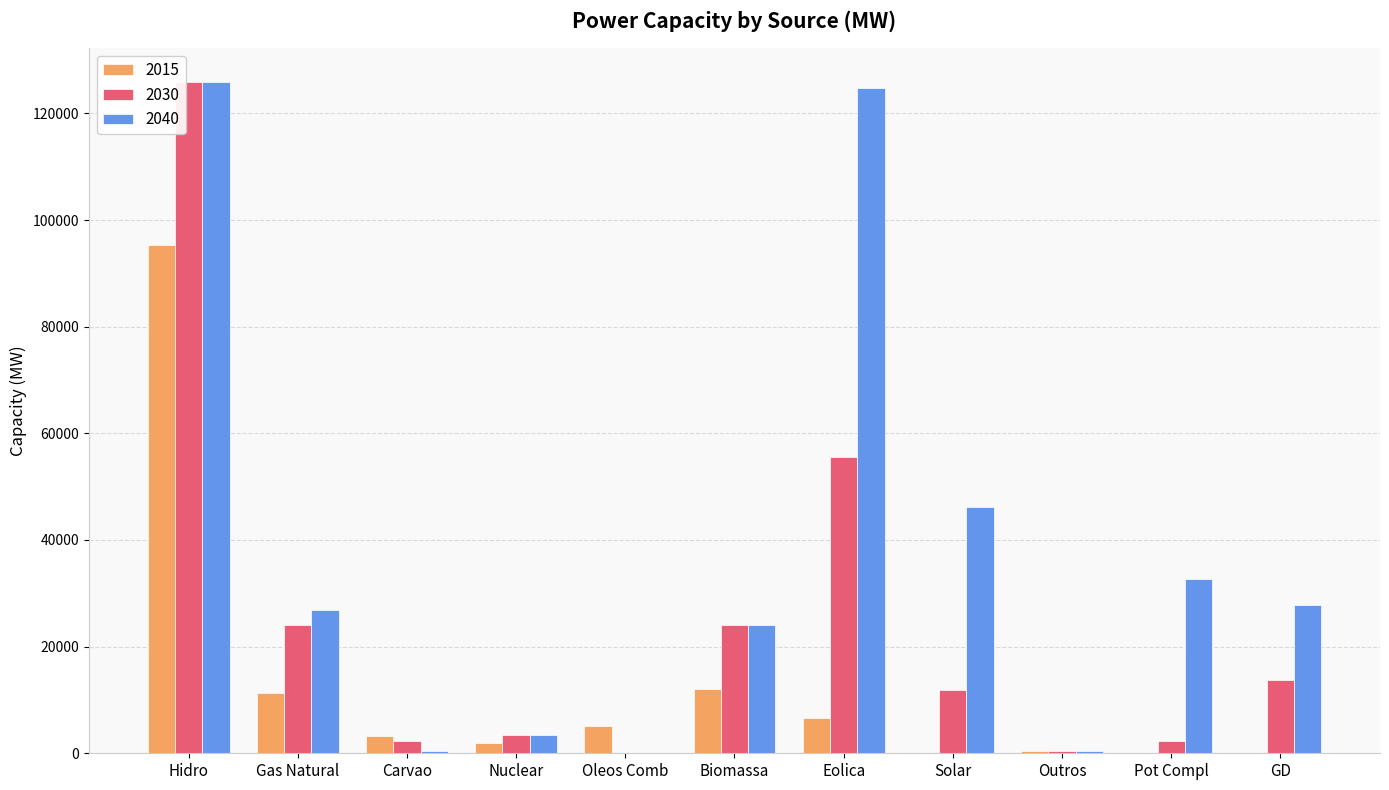

Is the value of 2040 at Hidro greater than the value of 2030 at Biomassa?

Yes